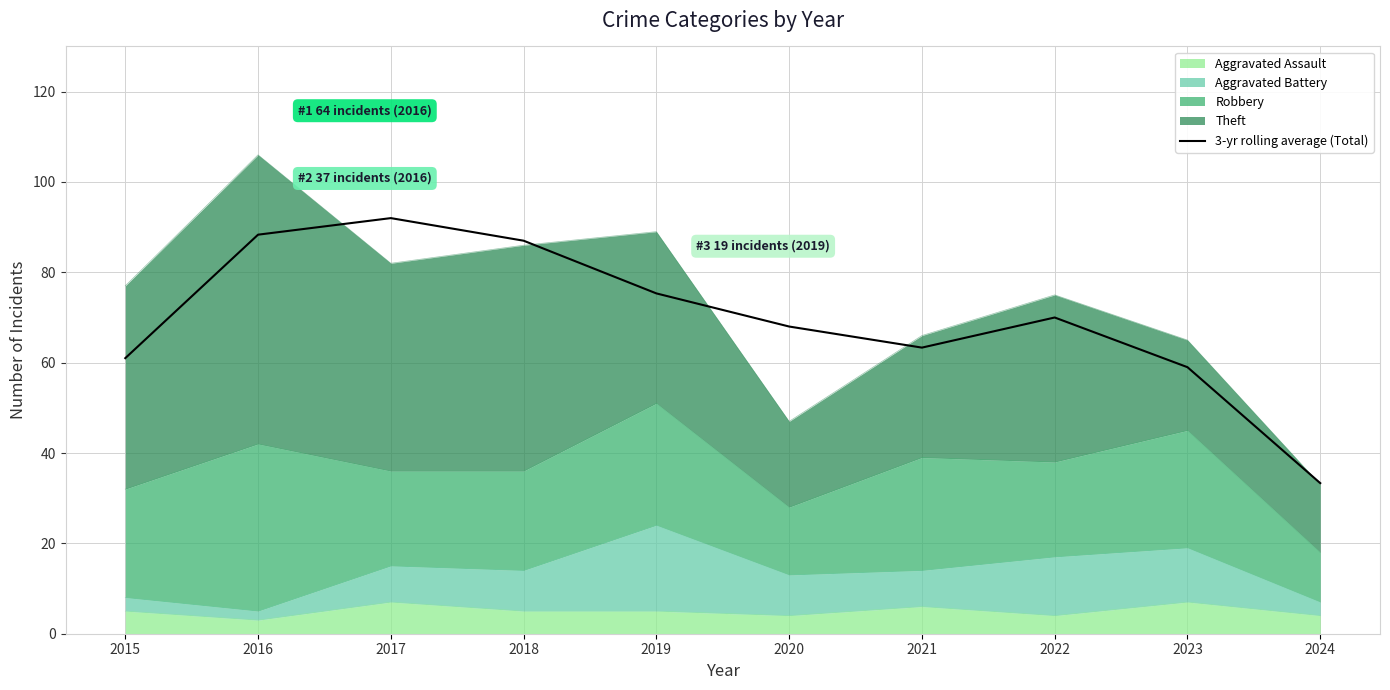

Approximately how many times larger is the value at 2015 compared to 2021?

1.0